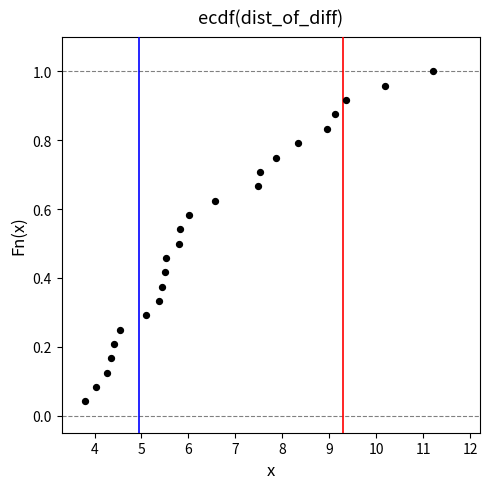

What is the range of X values (max minus min)?

7.4